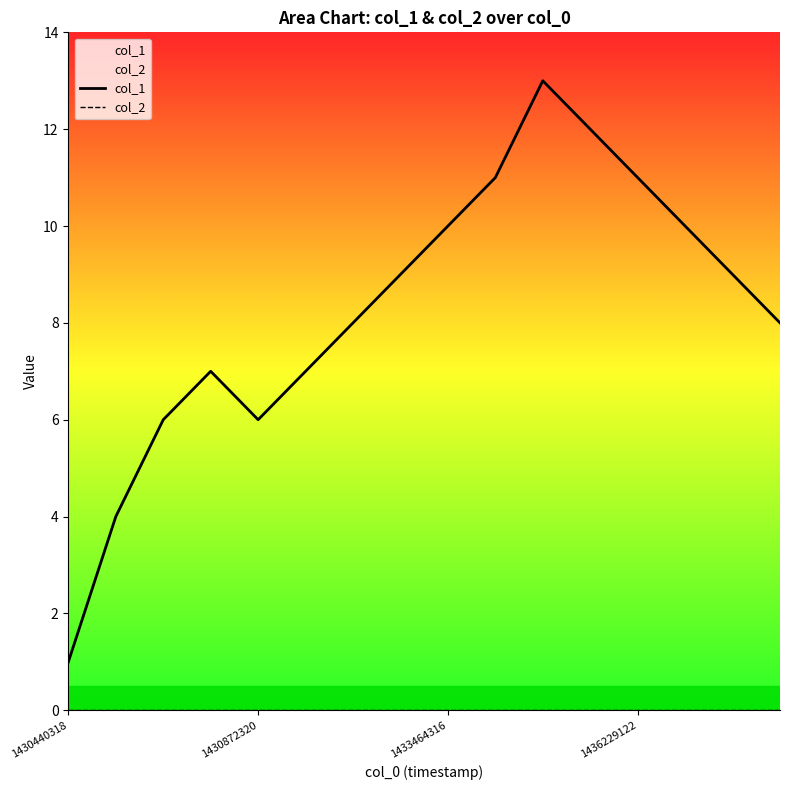

The value of col_1 at 5 is 12. True or false?

False